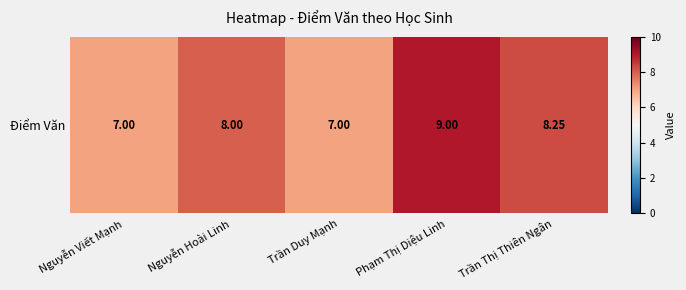

Where is the data nearest to the value 8?

Nguyễn Hoài Linh